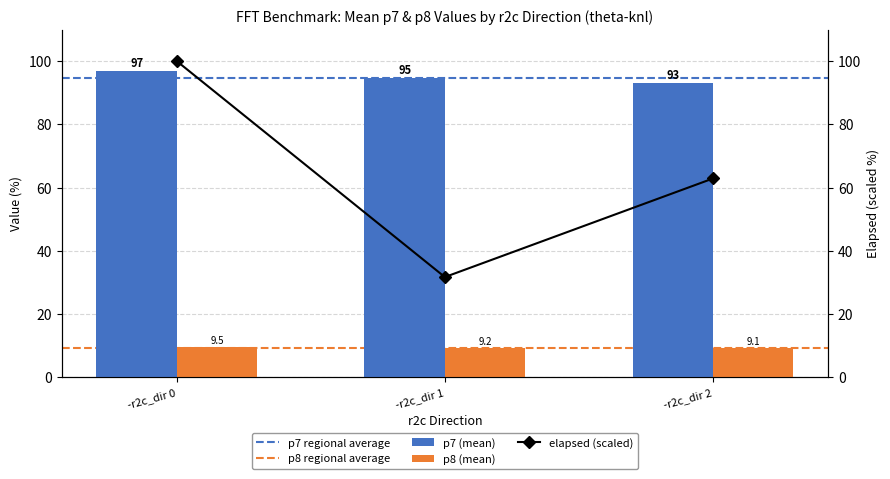

List the labels in order of value, smallest first.

-r2c_dir 2, -r2c_dir 1, -r2c_dir 0